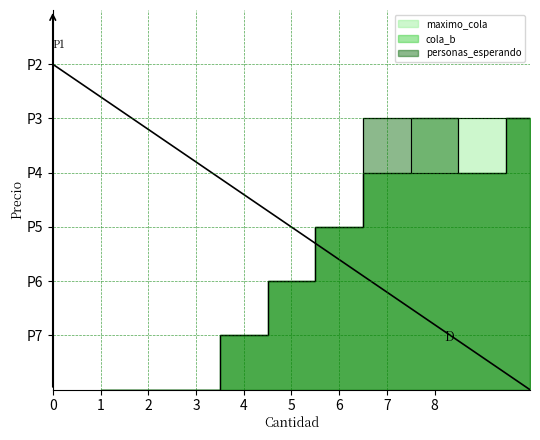

Which series has the largest total across all categories?

maximo_cola